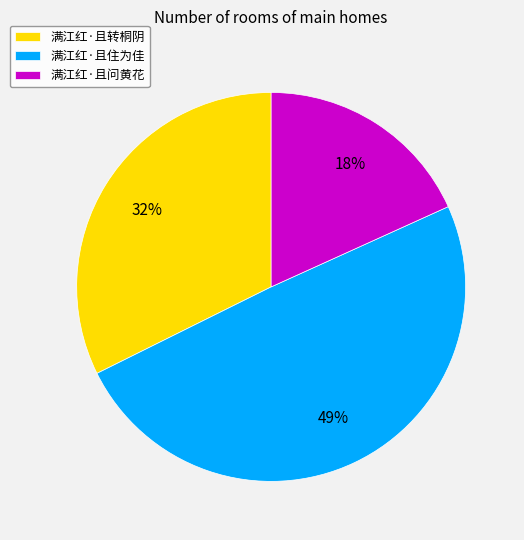

Rank the categories by value from highest to lowest.

满江红·且住为佳, 满江红·且转桐阴, 满江红·且问黄花